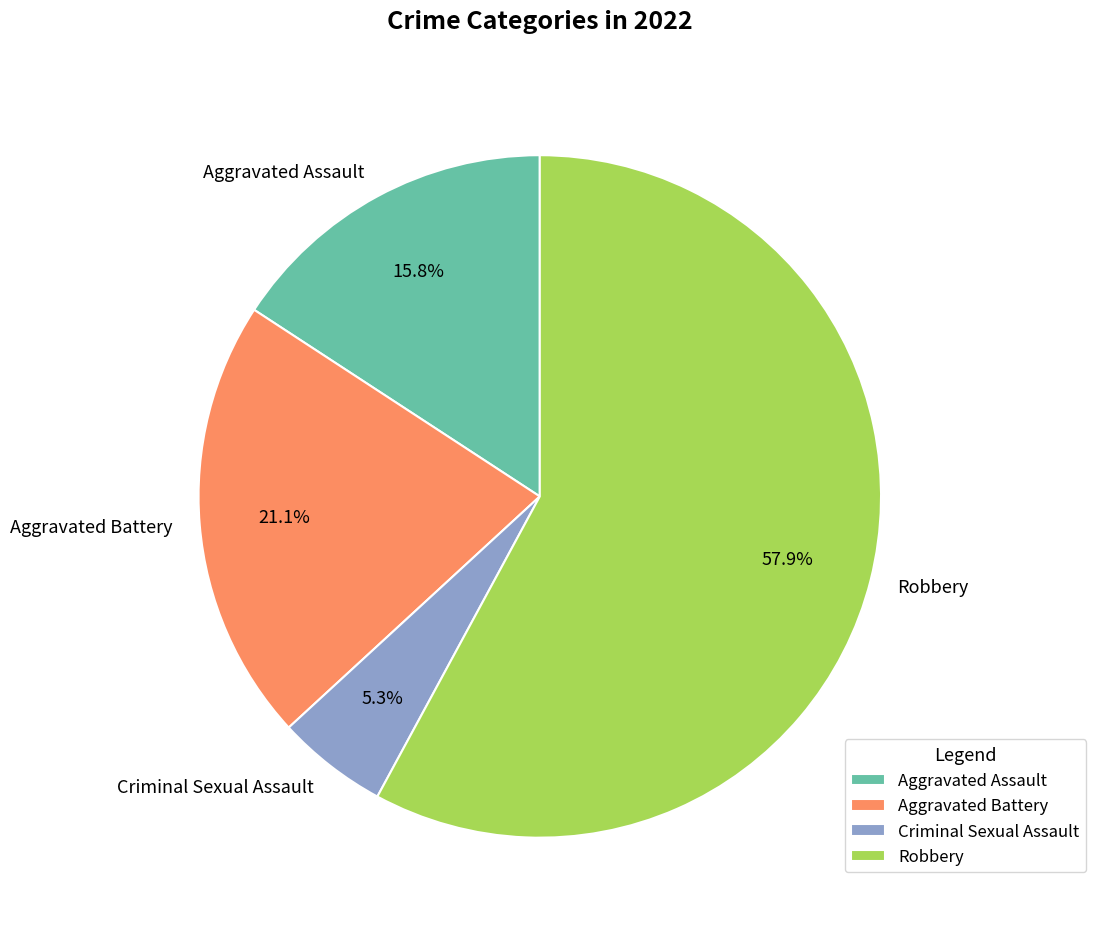

The Criminal Sexual Assault slice represents 5% of the pie. True or false?

True